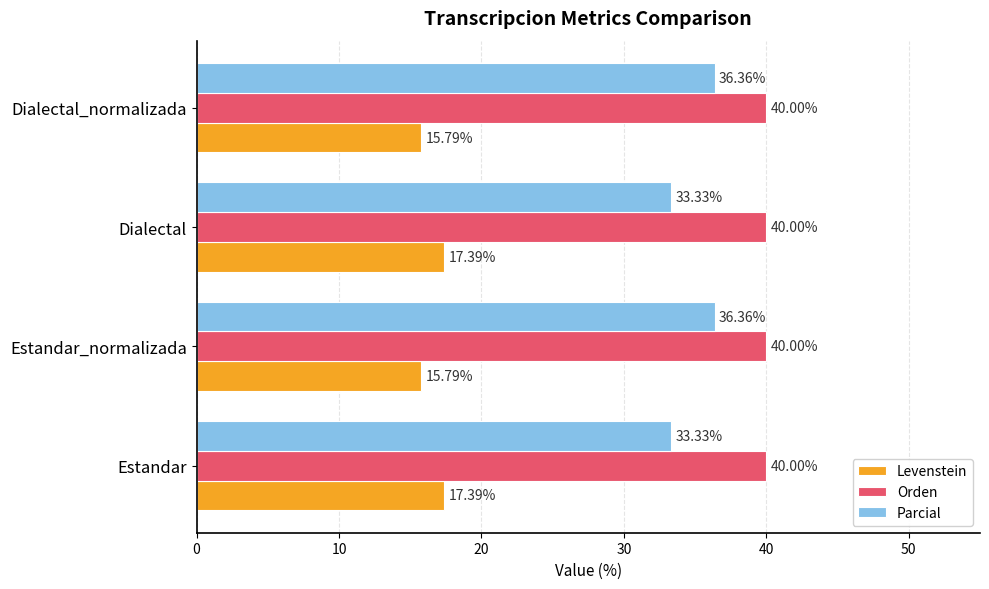

What is the total value across all series at Estandar_normalizada?

92.2